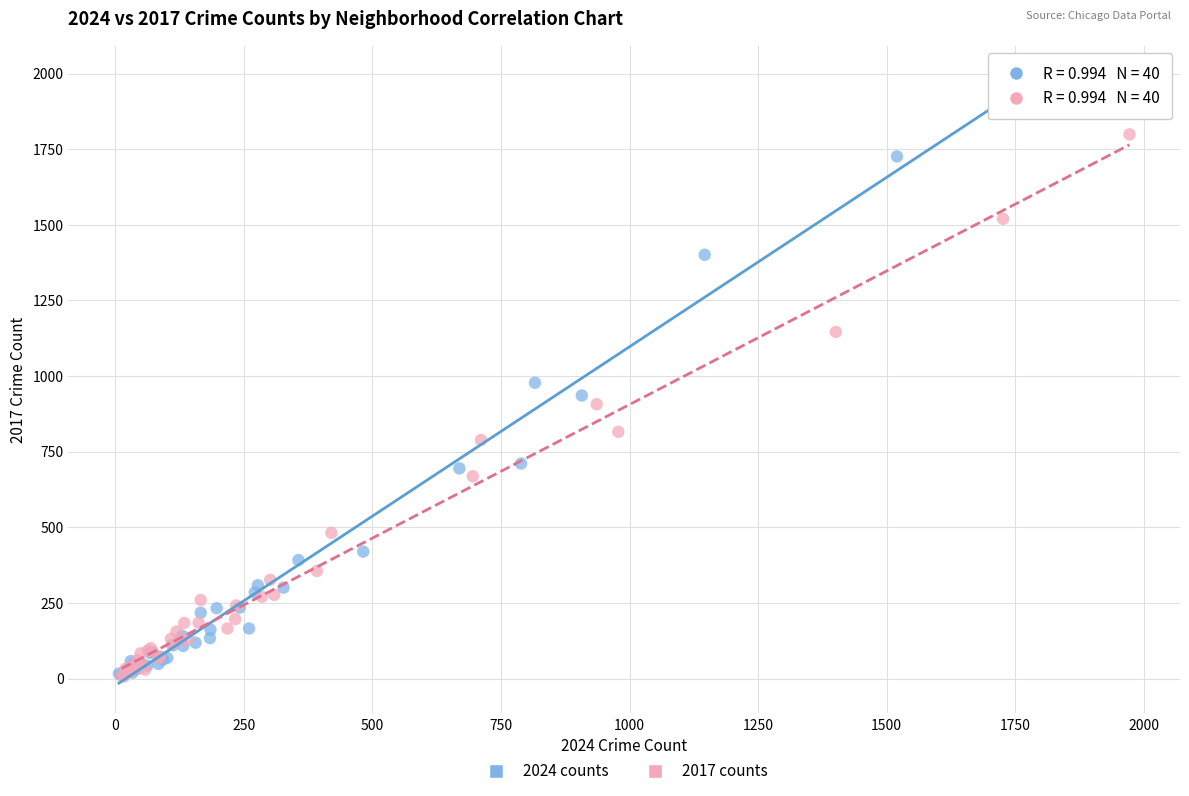

What are all the series names shown in the legend?

2024 counts, 2017 counts